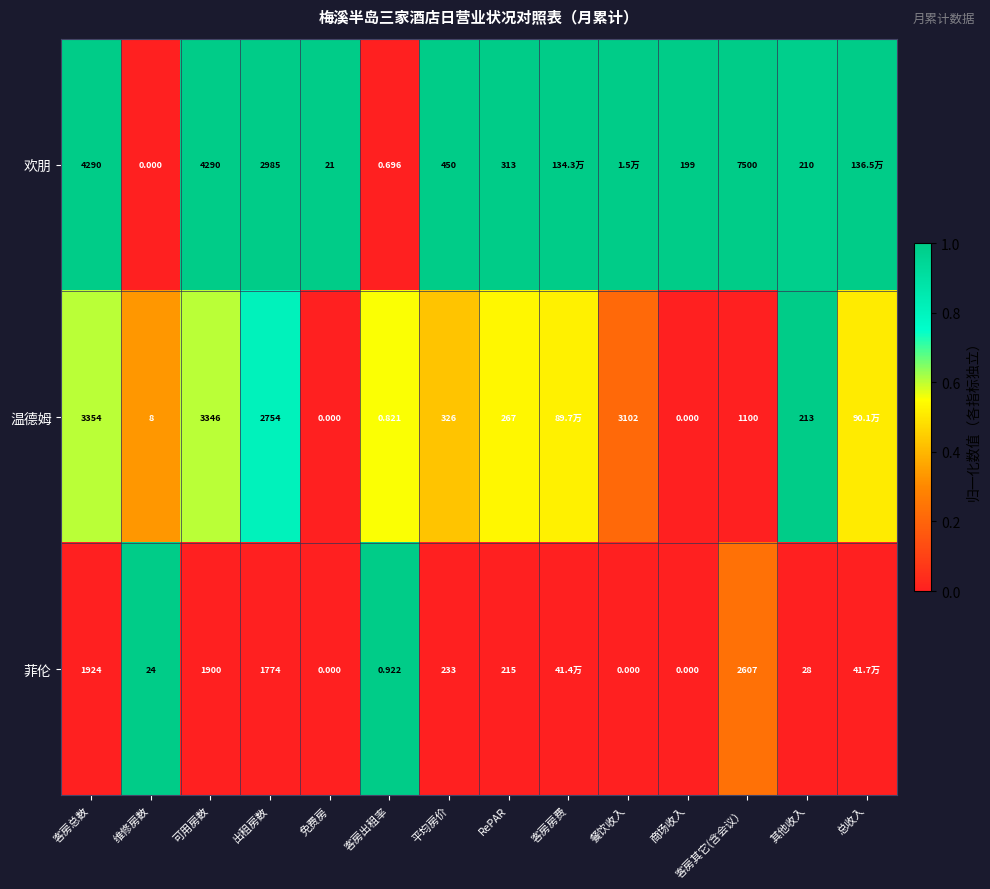

At 出租房数, list the series in order from largest to smallest.

欢朋, 温德姆, 菲伦